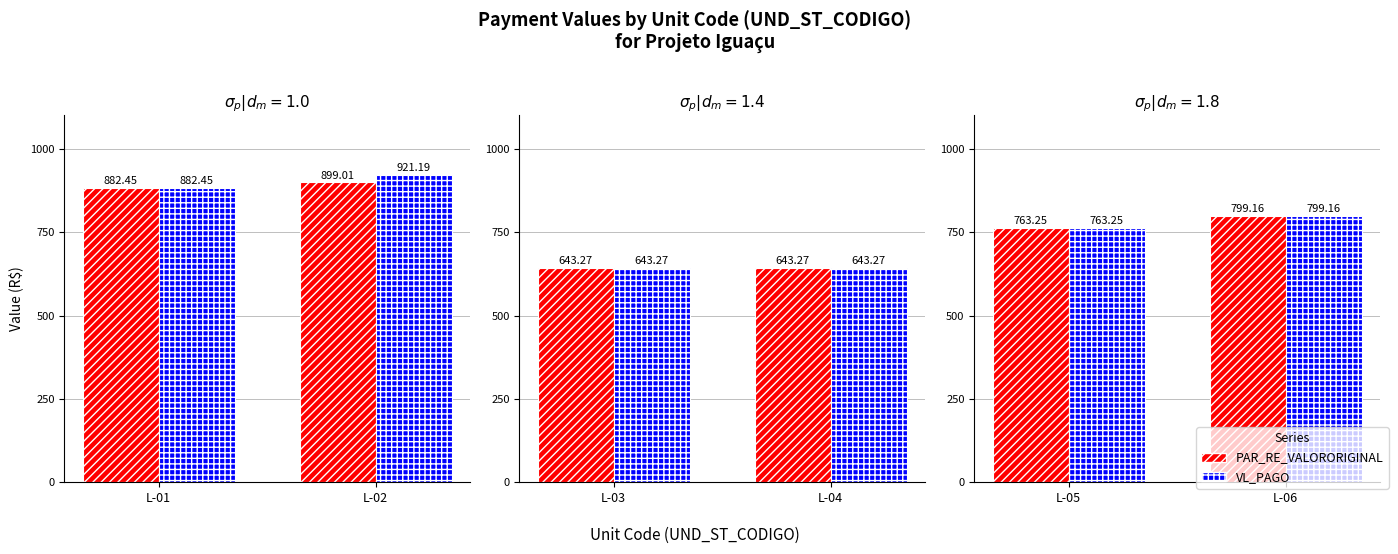

What is the value of the PAR_RE_VALORORIGINAL bar at the 2nd from the left?

799.2